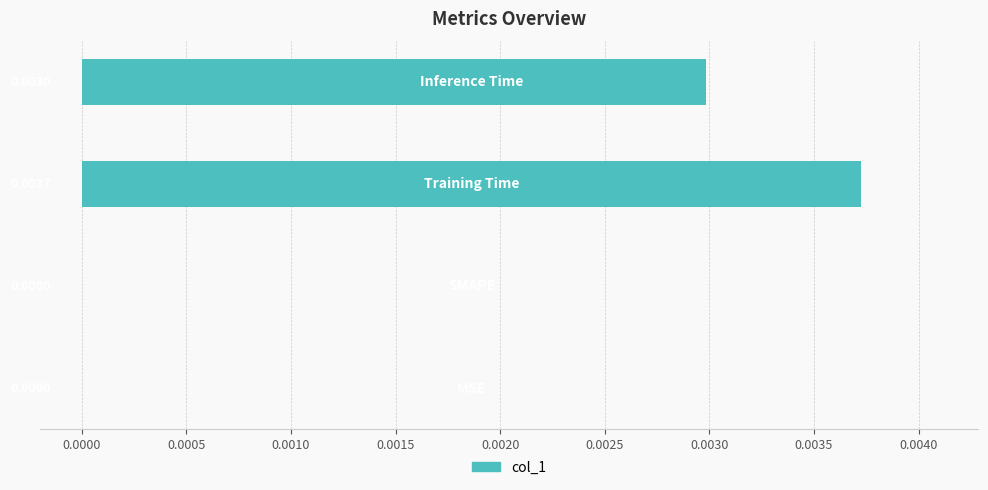

How many series are shown in this chart?

1